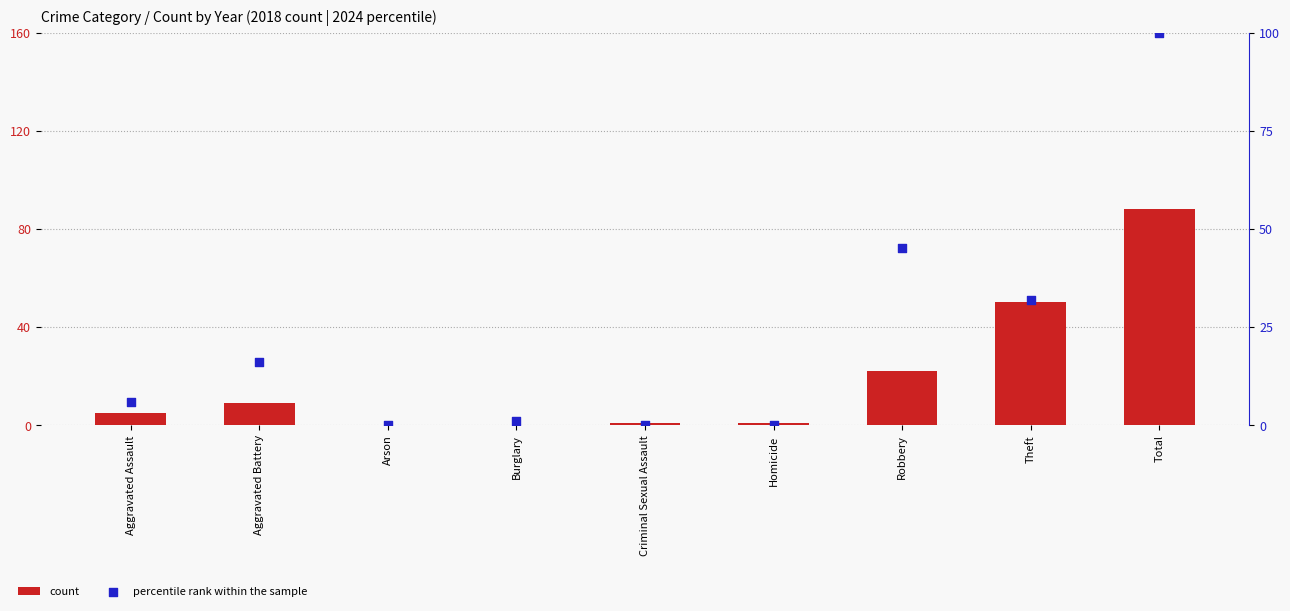

At how many categories does at least one series exceed 48?

2